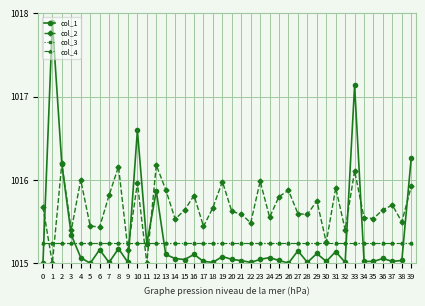

At which category is the sum across all series the highest?

33